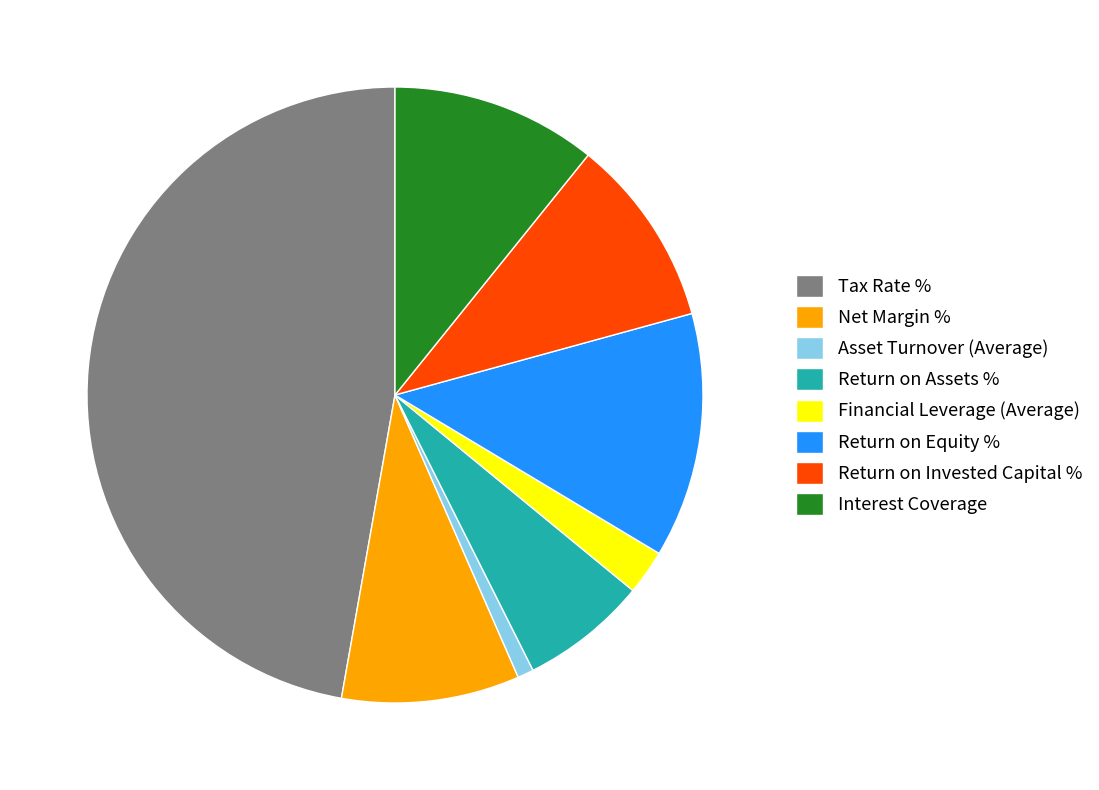

True or false: Return on Assets % accounts for 7% of the total.

True